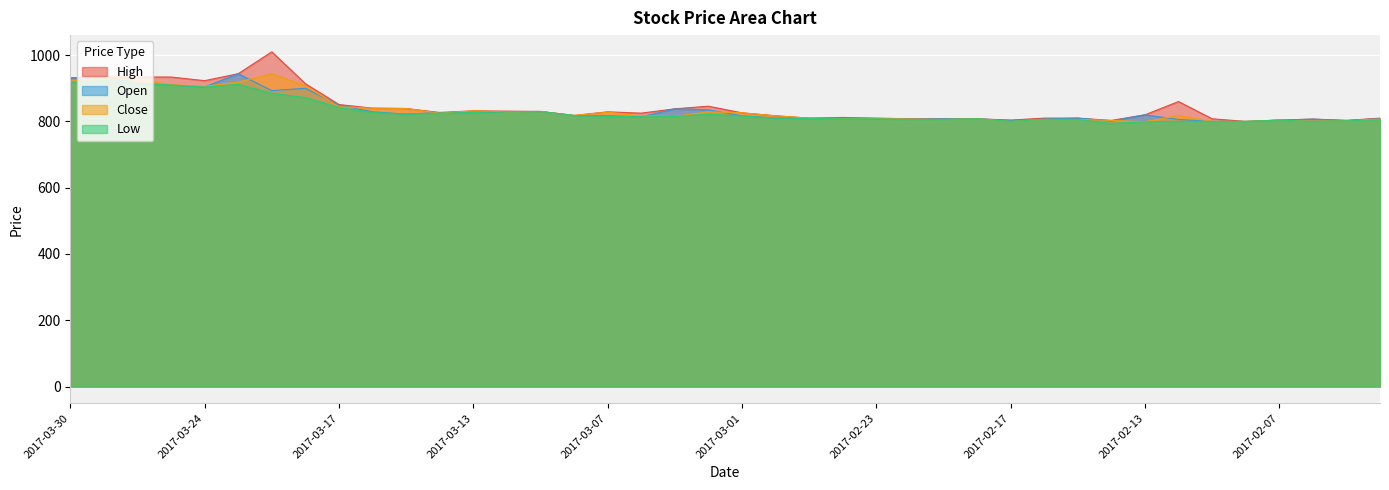

What is the sum of the Low values at 2017-02-24 and 2017-02-07?

1612